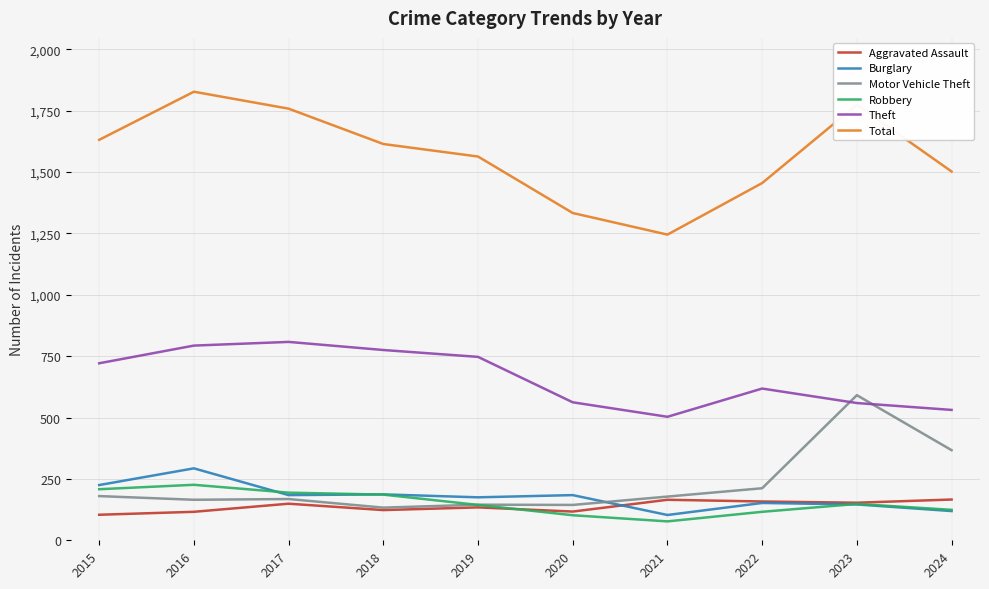

How many lines are shown in the chart?

6